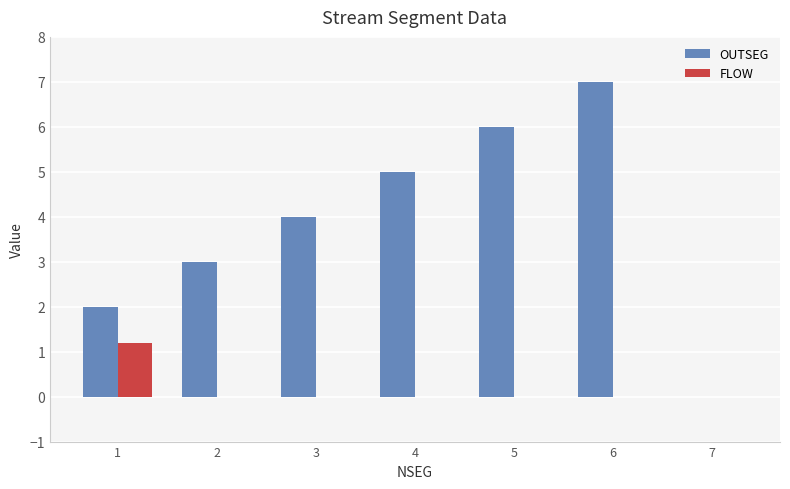

What is the sum of all OUTSEG values?

27.0